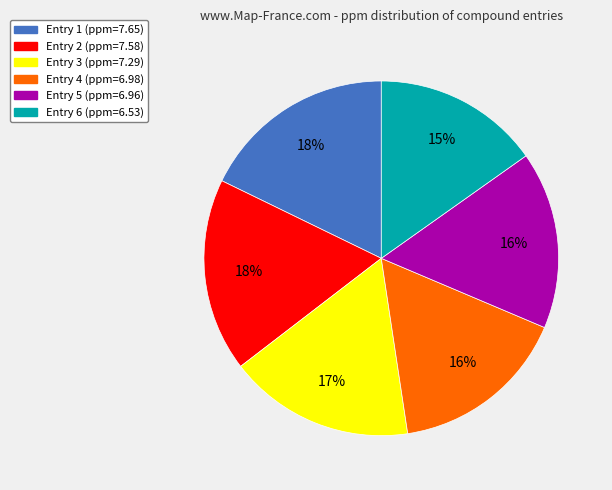

Which slice is the smallest?

Entry 6 (ppm=6.53)